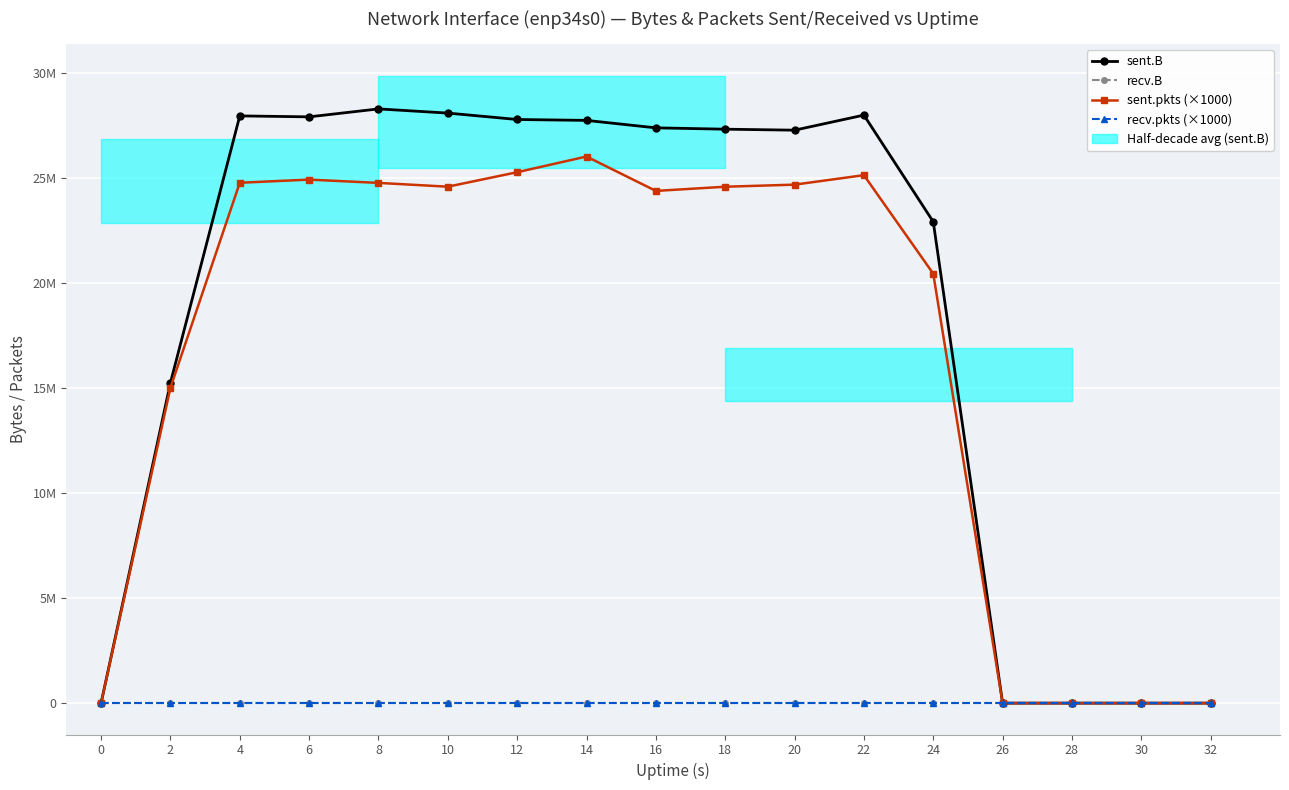

True or false: sent.pkts (×1000) and recv.pkts (×1000) cross at least once.

False